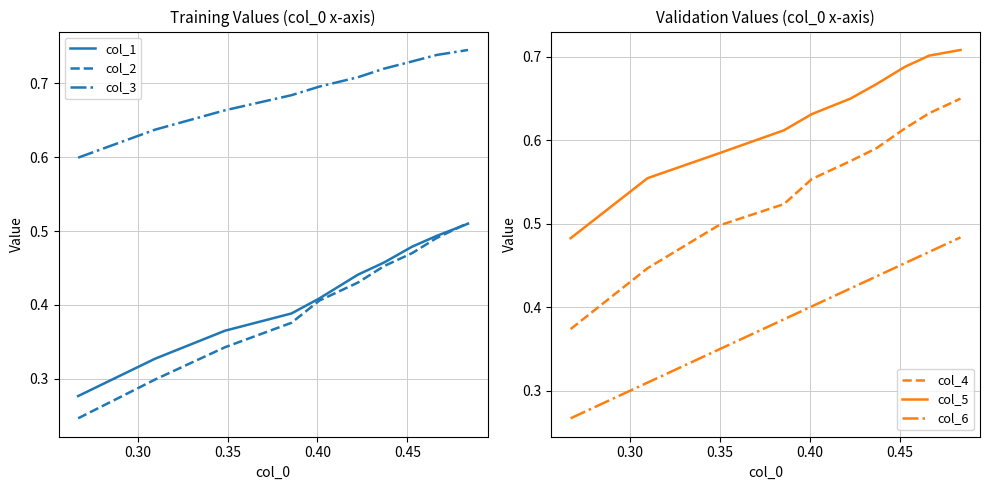

True or false: col_1 and col_3 cross at least once.

False